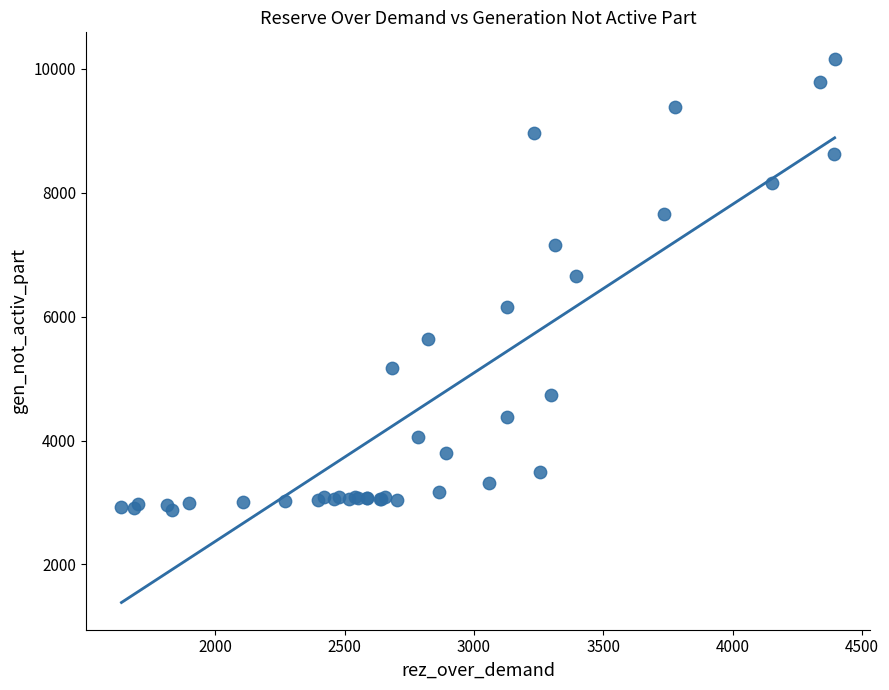

What Y value in the scatter plot is closest to 6514?

6665